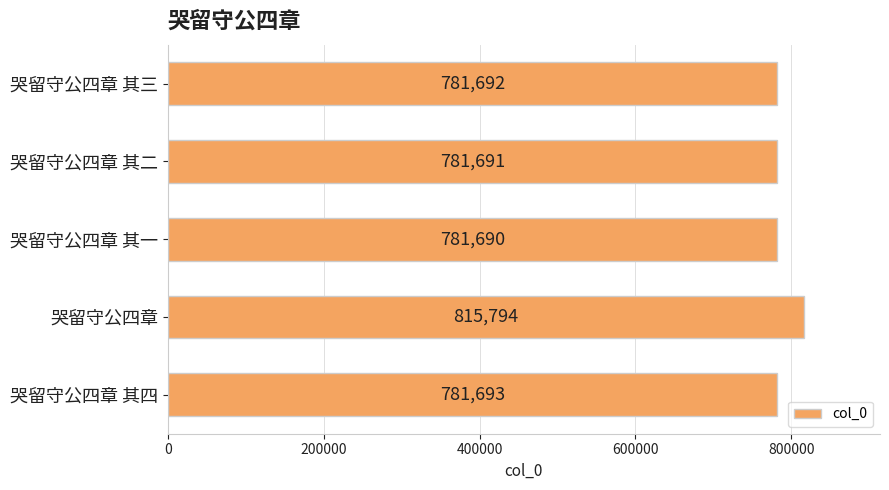

How many data points are less than 781692?

2